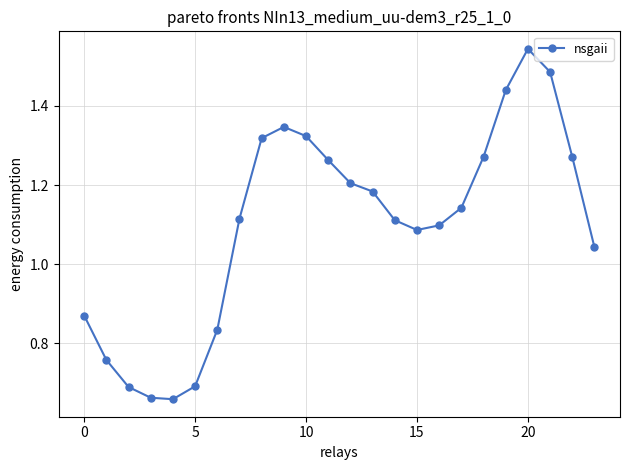

How many interior local peaks (higher than both neighbors) does the data have?

2